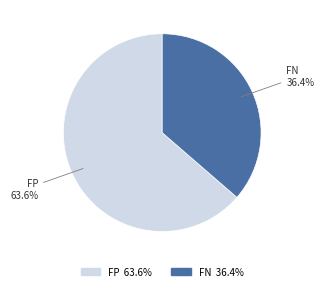

To the nearest percent, what is the combined percentage of FN and FP?

100%